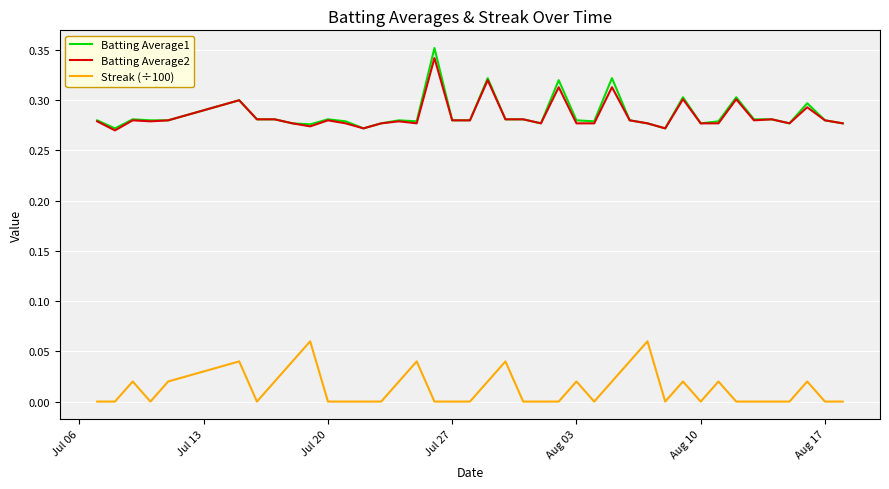

Which series has the largest range (max minus min)?

Batting Average1